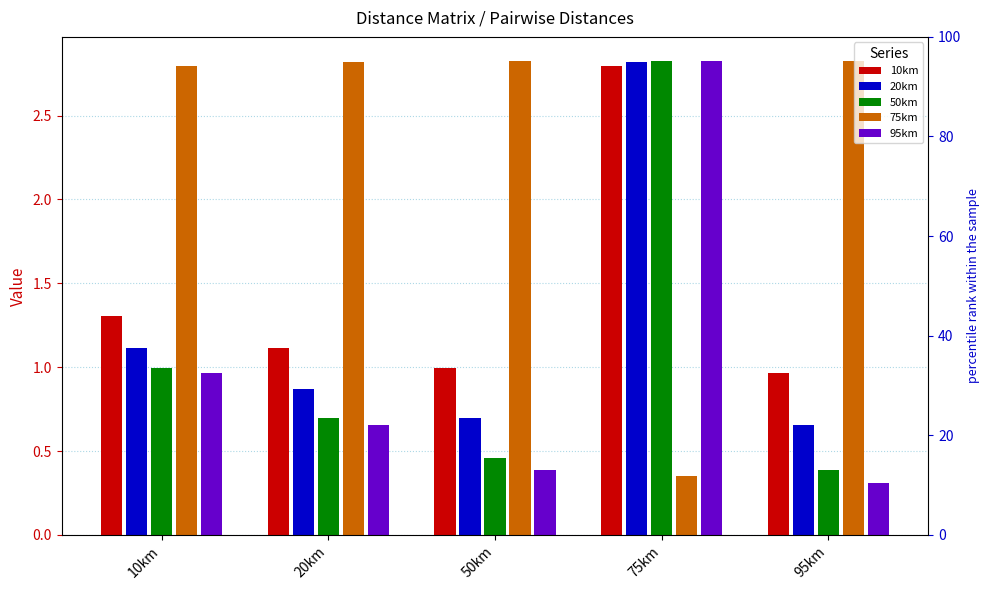

Are the bars horizontal?

No